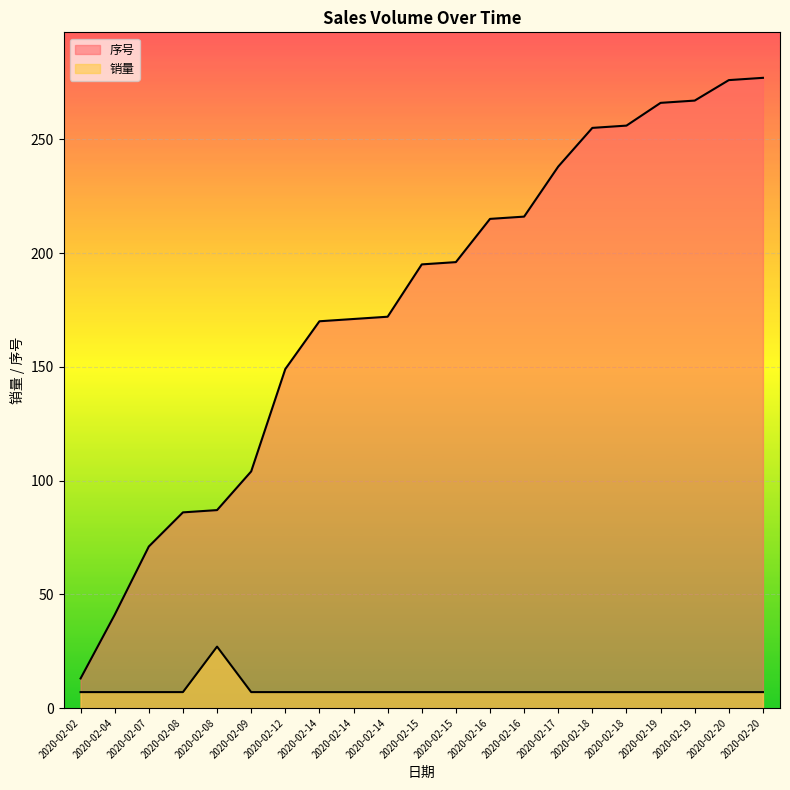

True or false: 序号 and 销量 cross at least once.

False